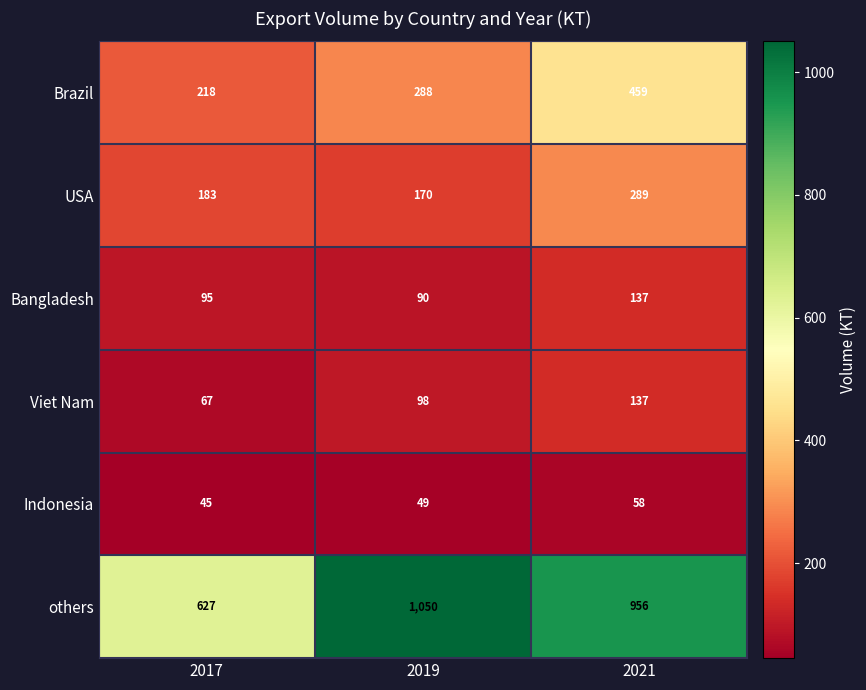

Which series has the largest total across all categories?

others